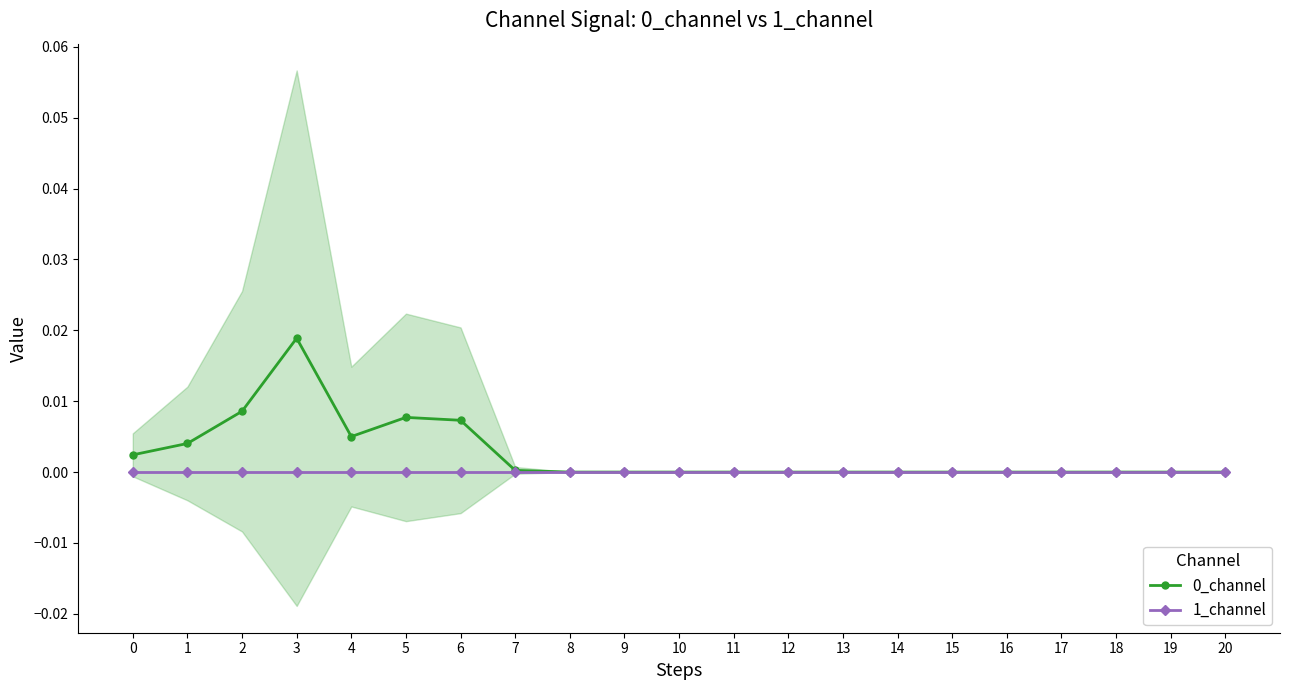

True or false: 1_channel and 0_channel cross at least once.

False